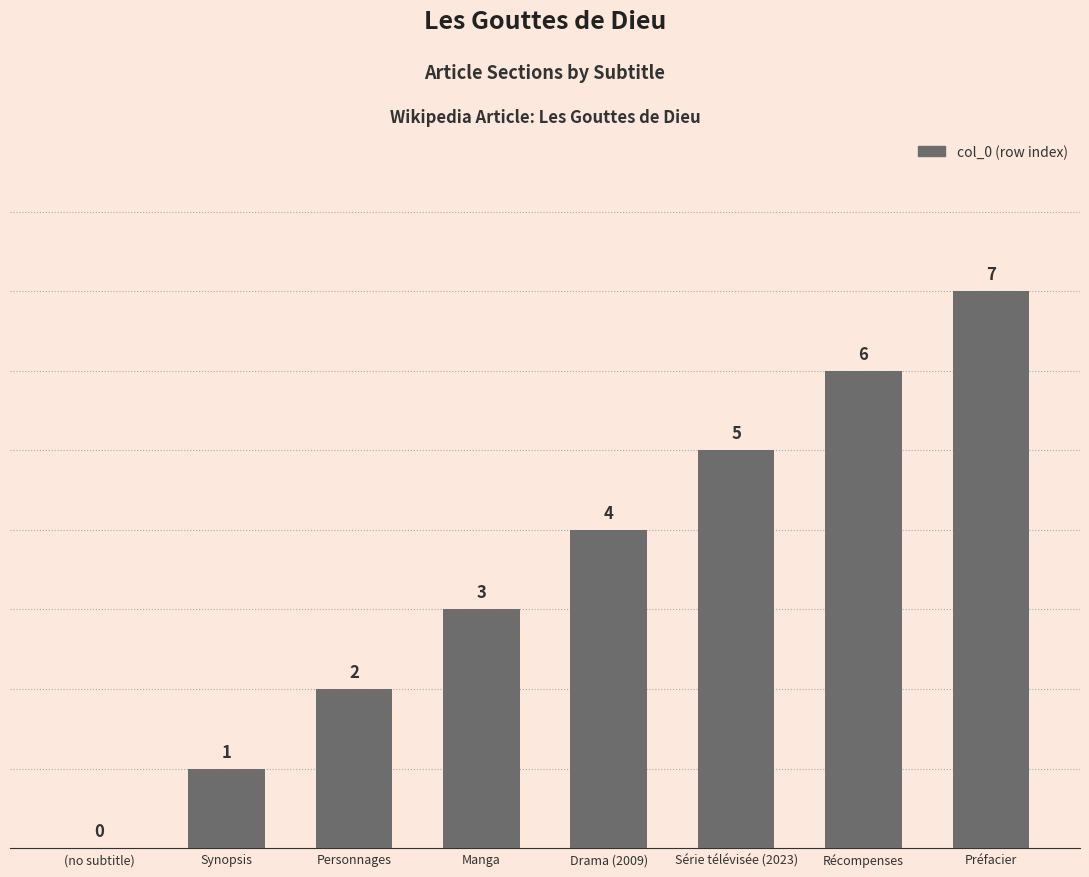

What is the maximum value shown in the chart?

7